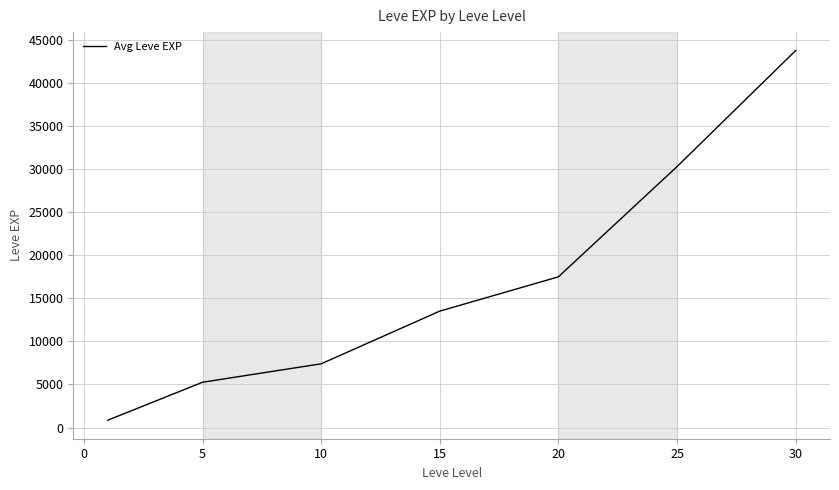

What is the maximum value shown in the chart?

43730.0